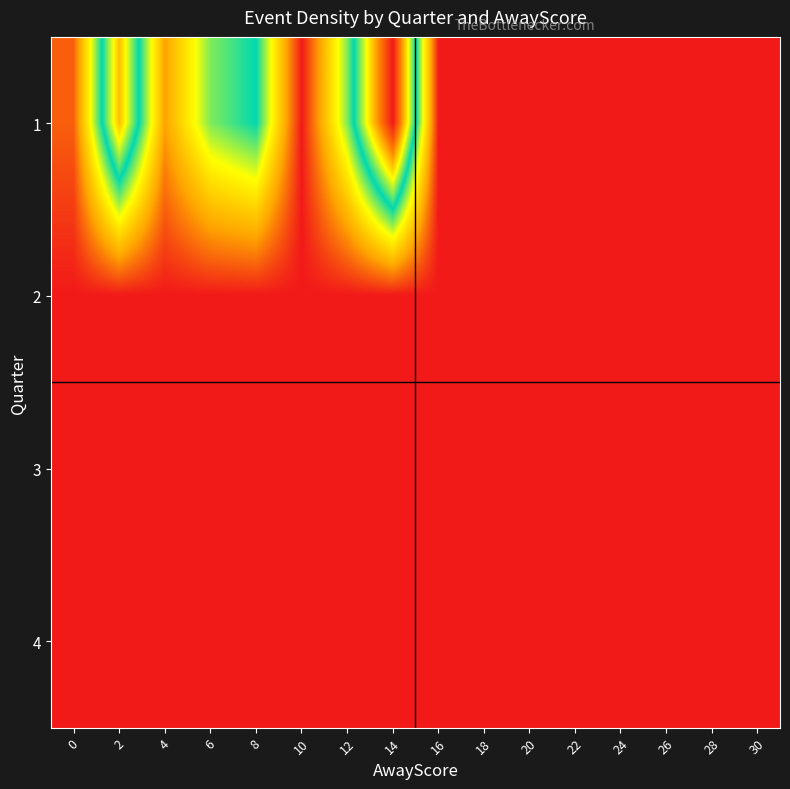

At 18, list the series in order from largest to smallest.

1, 2, 3, 4